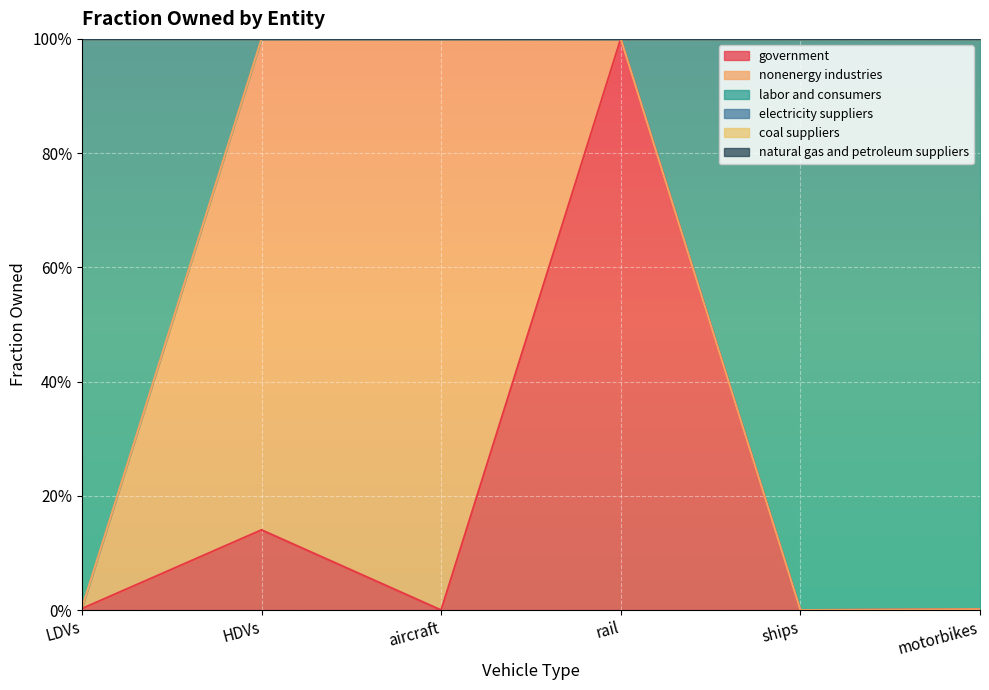

At how many categories does at least one series exceed 0?

6